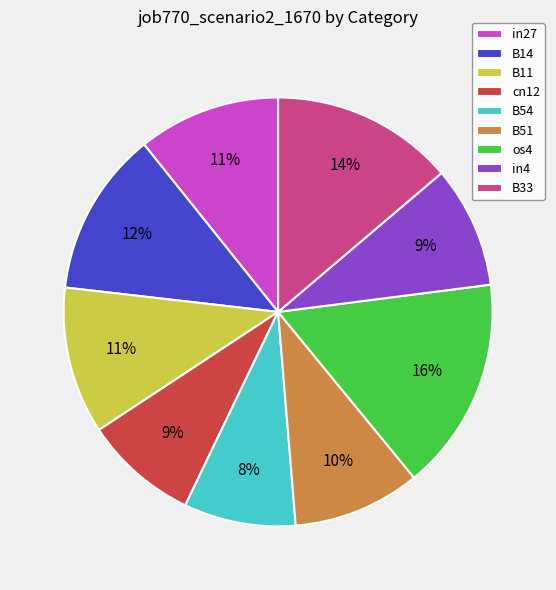

Does in4 account for over 50% of the chart?

No